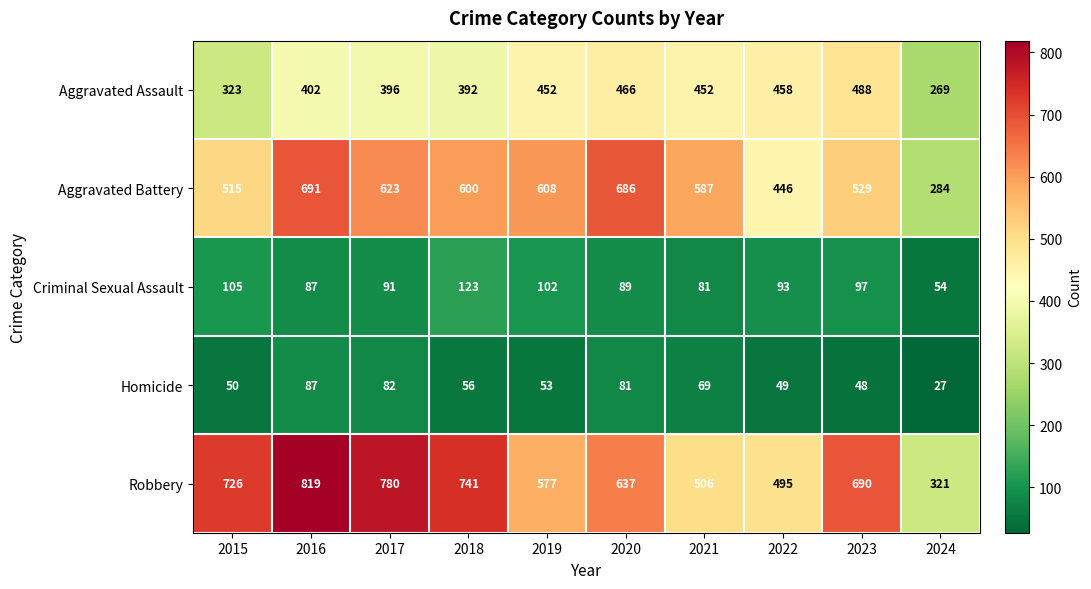

Which series has the widest spread of values?

Robbery